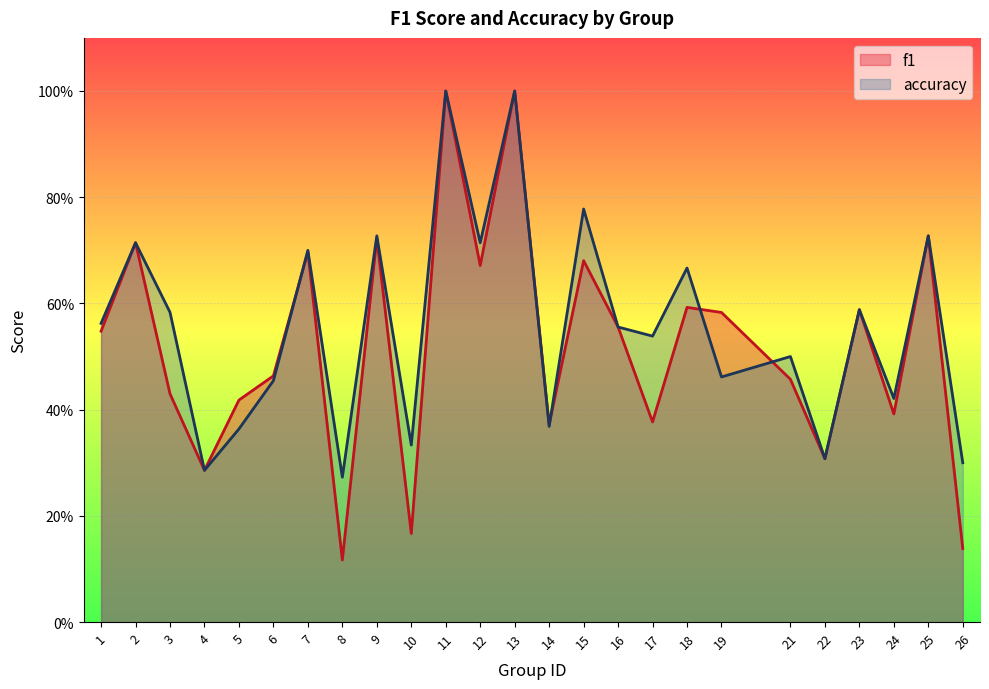

Between 2 and 6, which is larger?

2